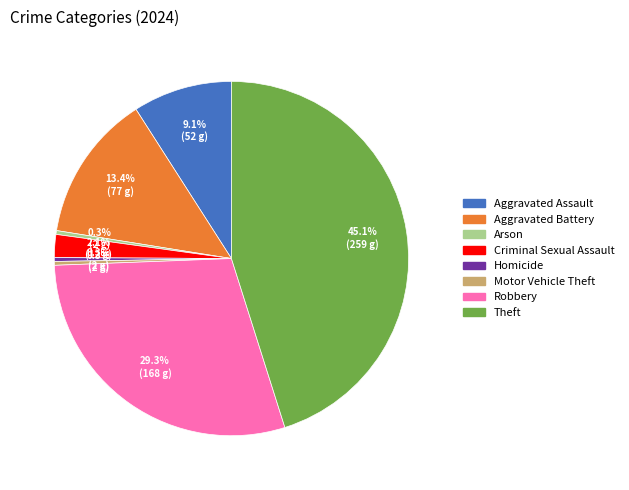

What portion of the pie excludes Criminal Sexual Assault?

97.9%